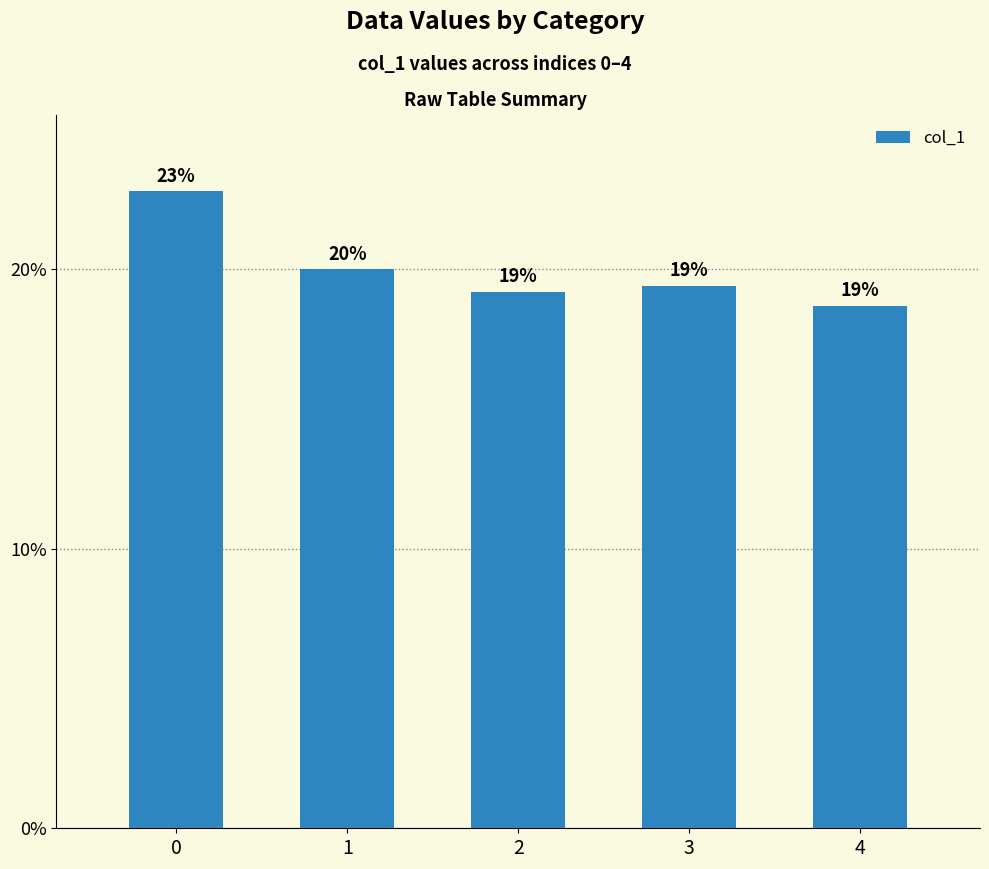

Rank the categories by value from lowest to highest.

4, 2, 3, 1, 0